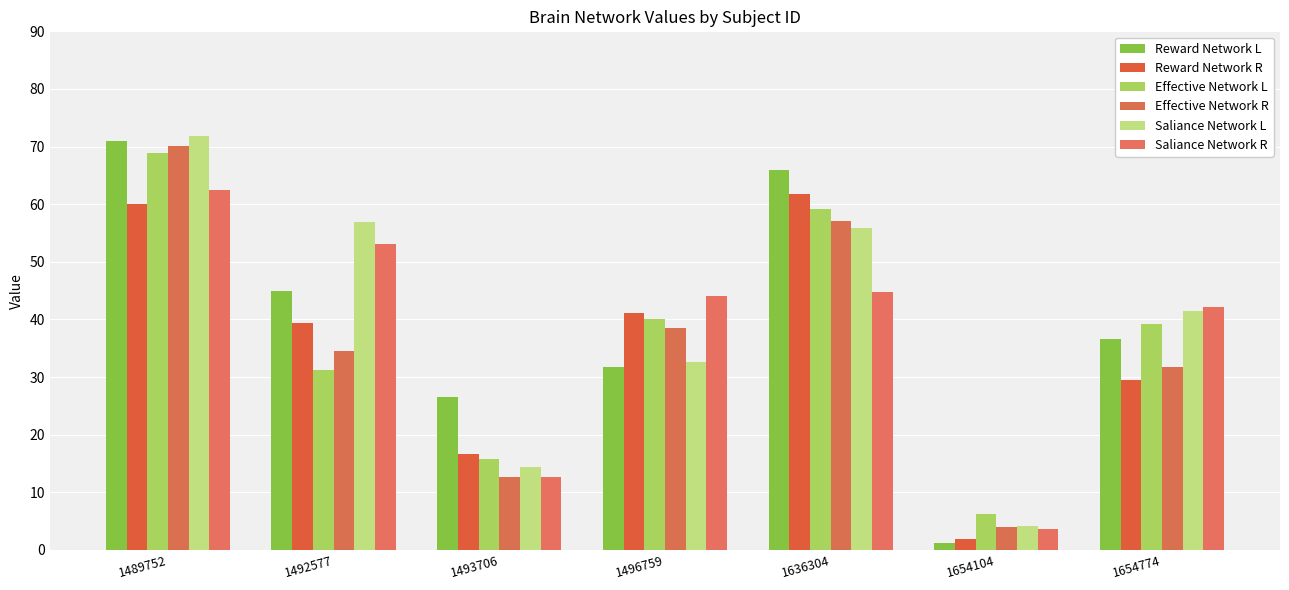

What is the total value across all series at 1654774?

220.6